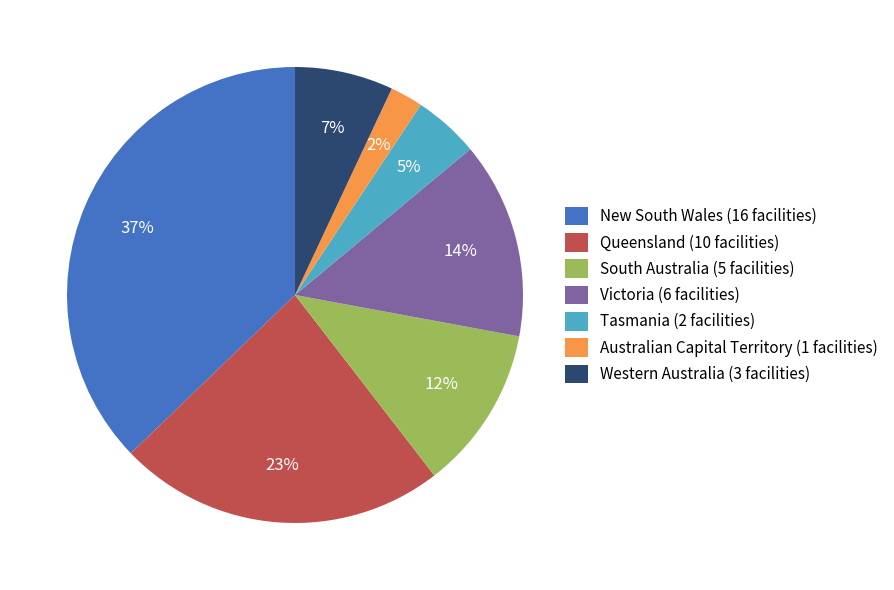

What is the smallest slice in the pie chart?

Australian Capital Territory